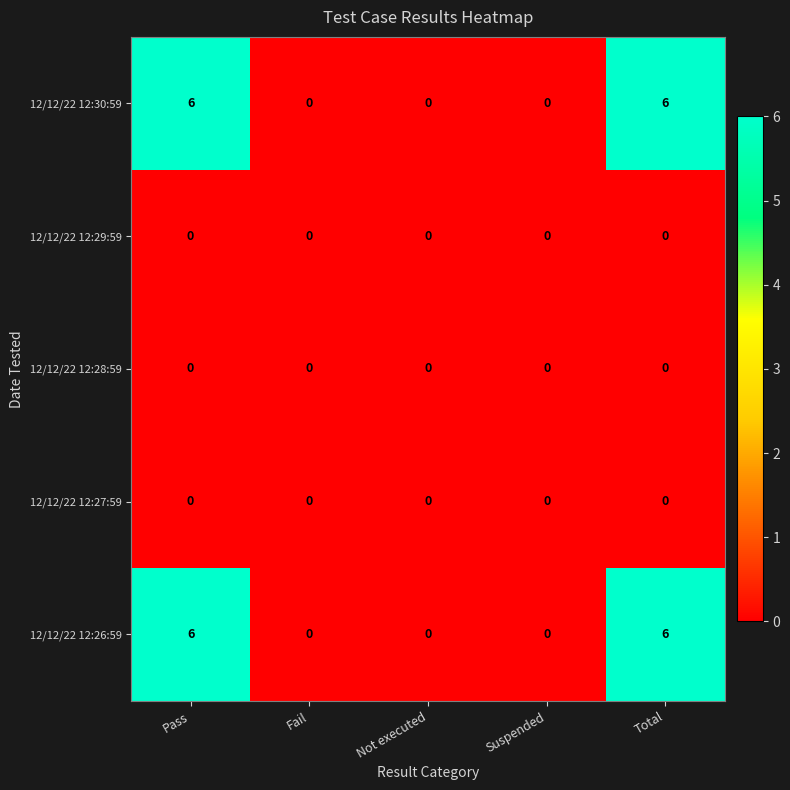

Is the value of 12/12/22 12:26:59 at Pass greater than the value of 12/12/22 12:27:59 at Fail?

Yes